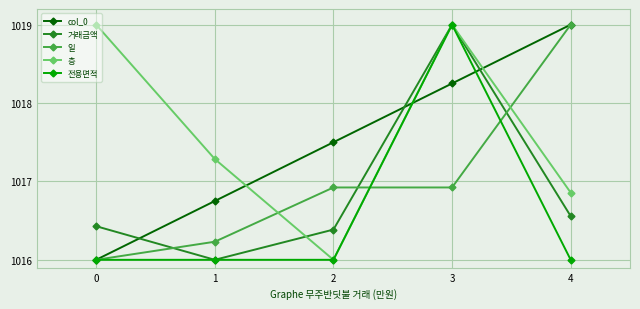

Is it true that 층 equals 1697.7 at 1?

False